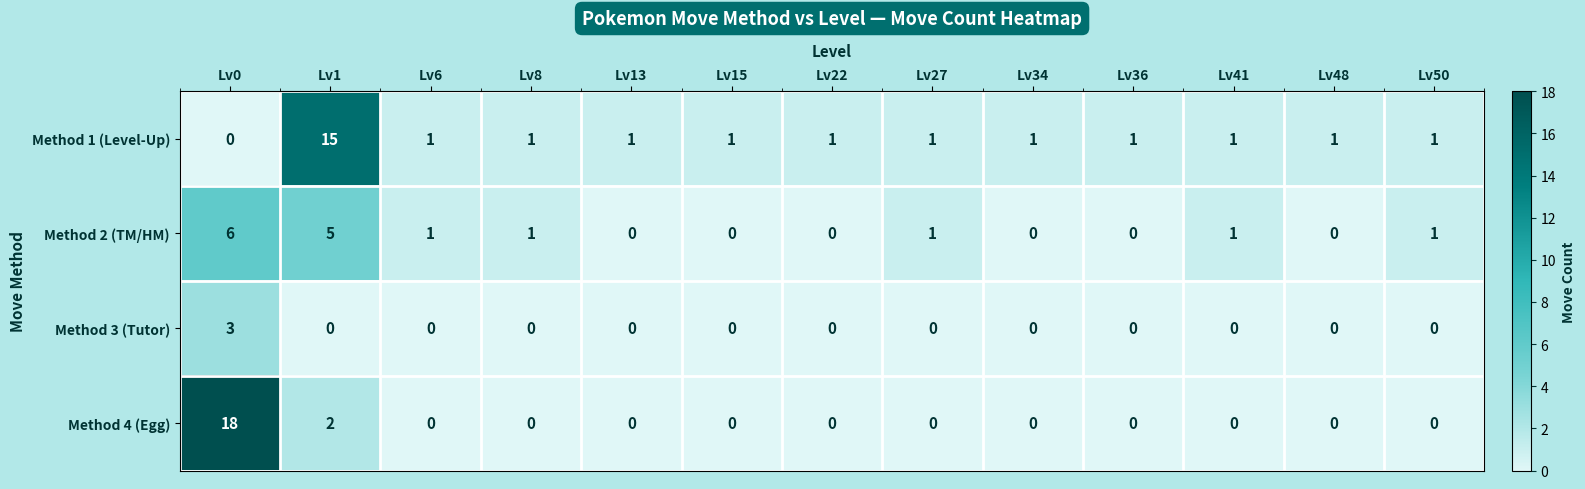

What is the total value across all series at Lv6?

2